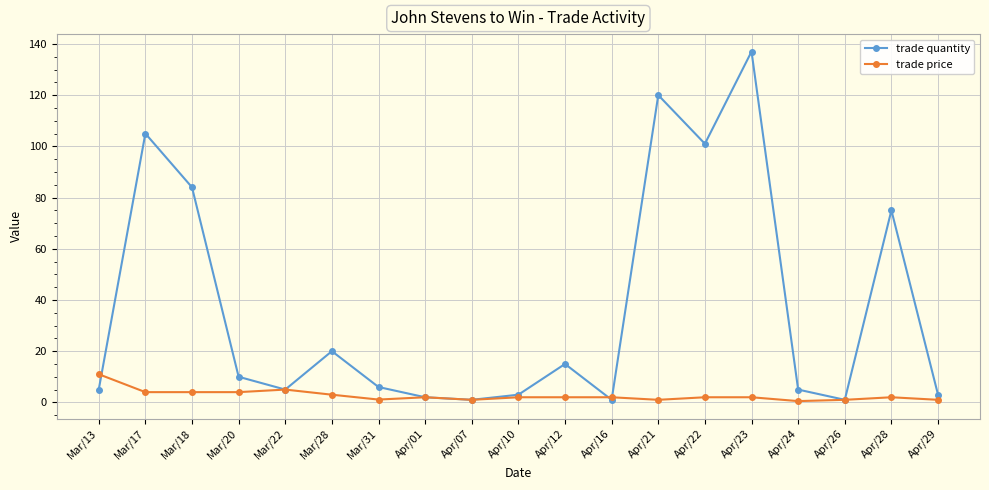

At which label is trade quantity closest to 69?

Apr/28